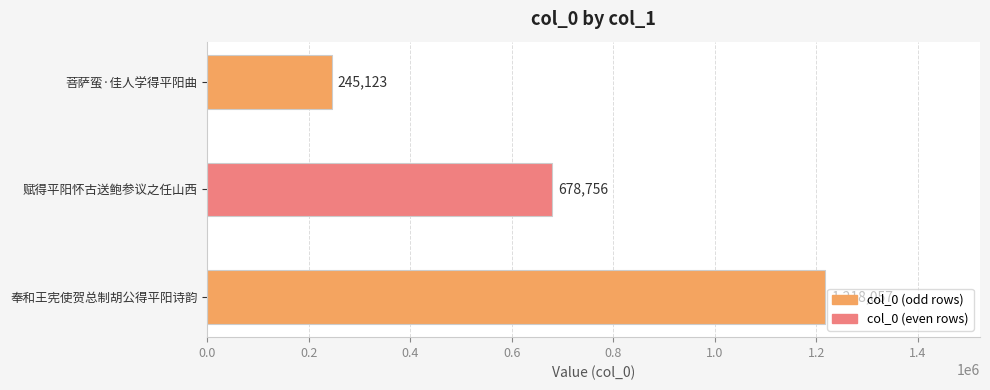

The value at 菩萨蛮·佳人学得平阳曲 is 162896. True or false?

False